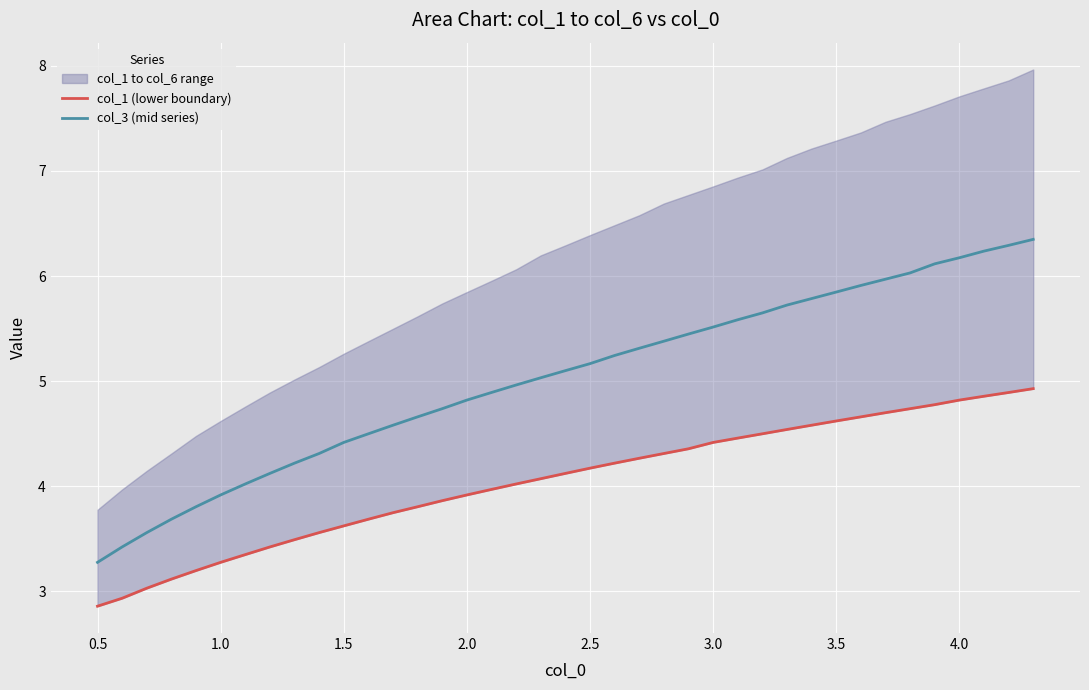

The value of col_3 (mid series) at 1.0 is 1.8. True or false?

False